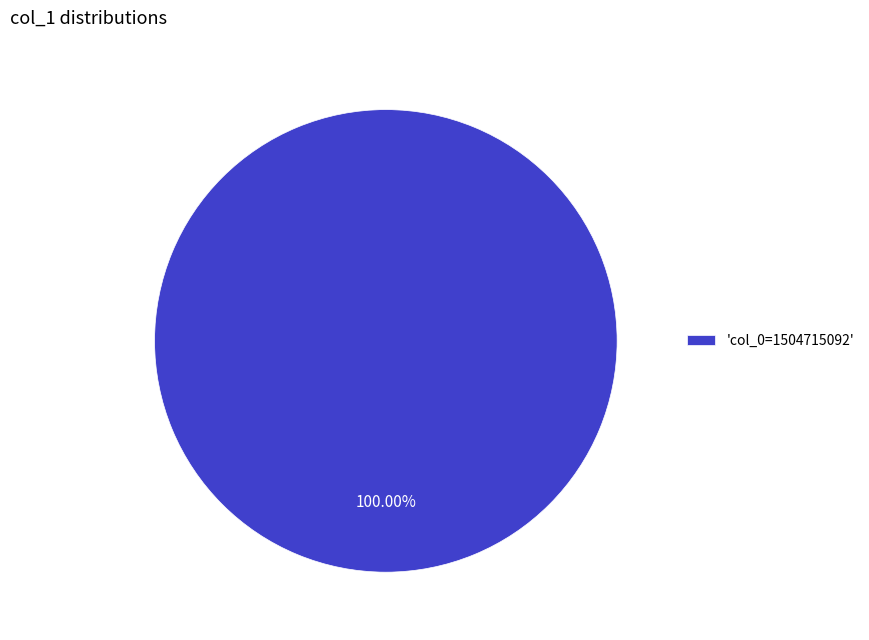

Does any single category account for the majority?

Yes